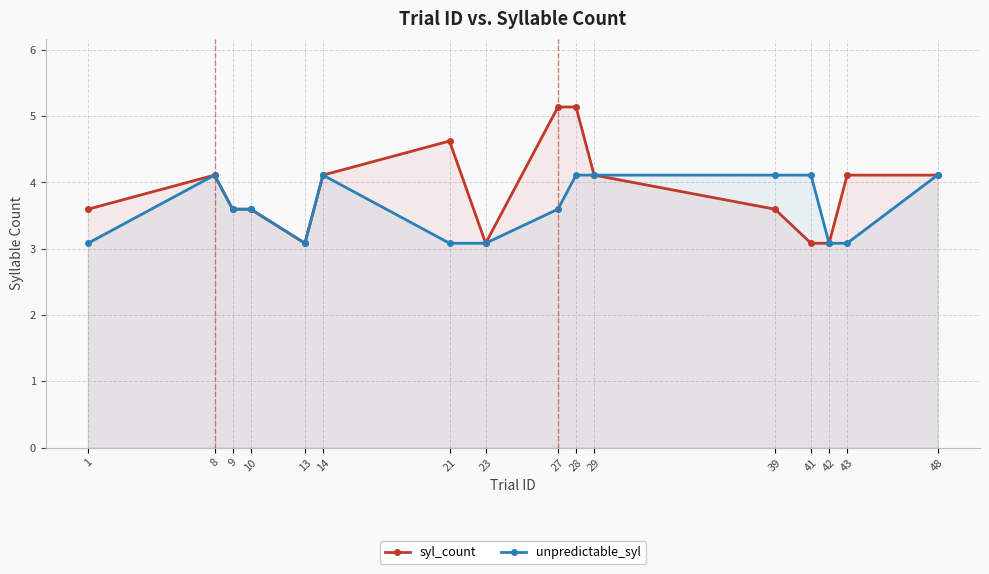

True or false: unpredictable_syl and syl_count intersect in this chart.

False